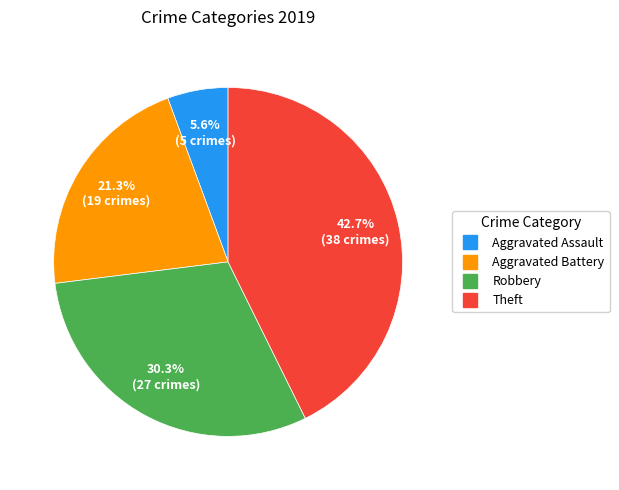

Rank the categories by value from lowest to highest.

Aggravated Assault, Aggravated Battery, Robbery, Theft